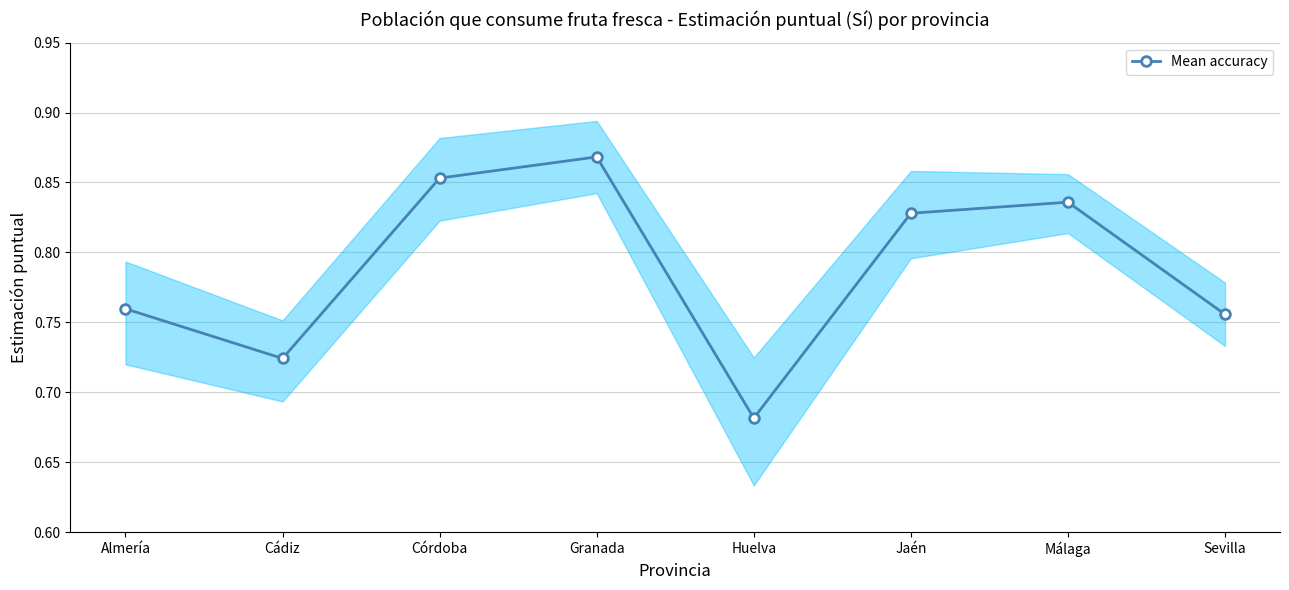

At which label is the value closest to 0?

Huelva